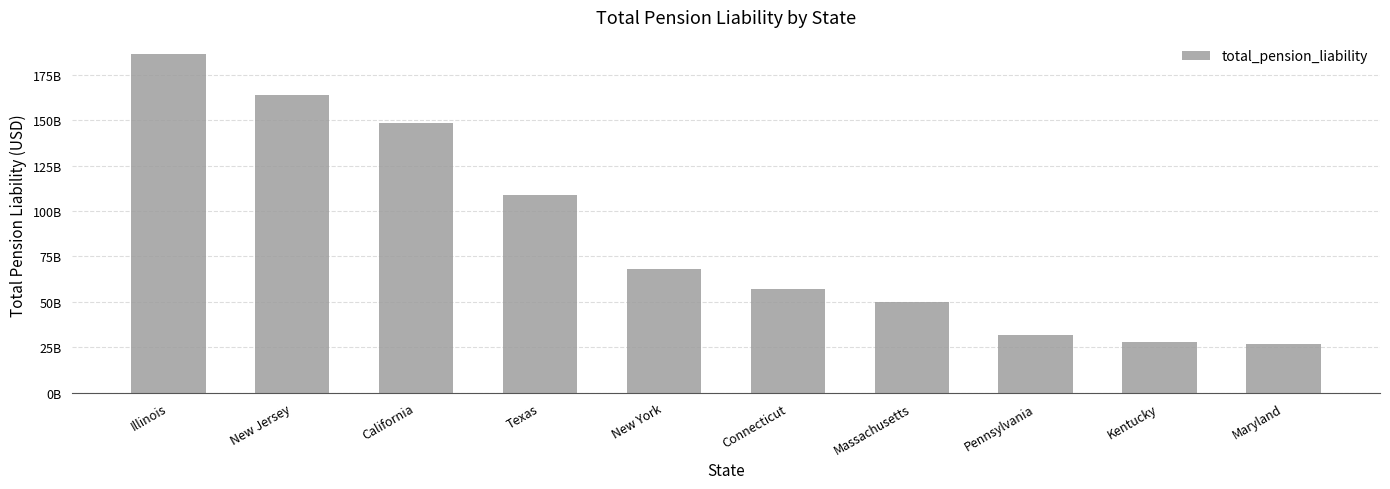

What is the difference between the values at Connecticut and Massachusetts?

7024887000